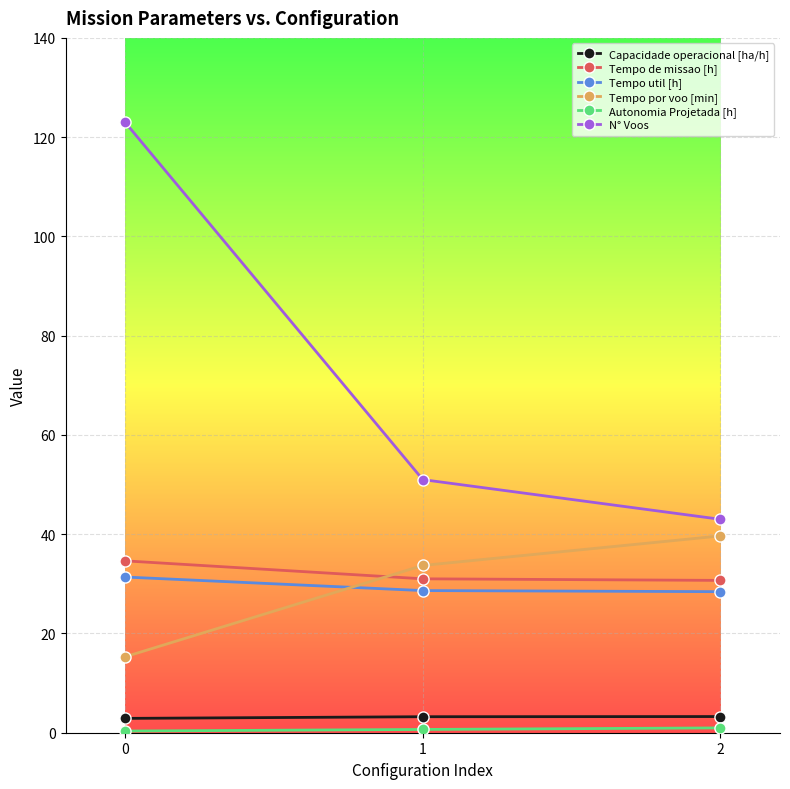

Between 0 and 1, which series saw the biggest shift?

N° Voos